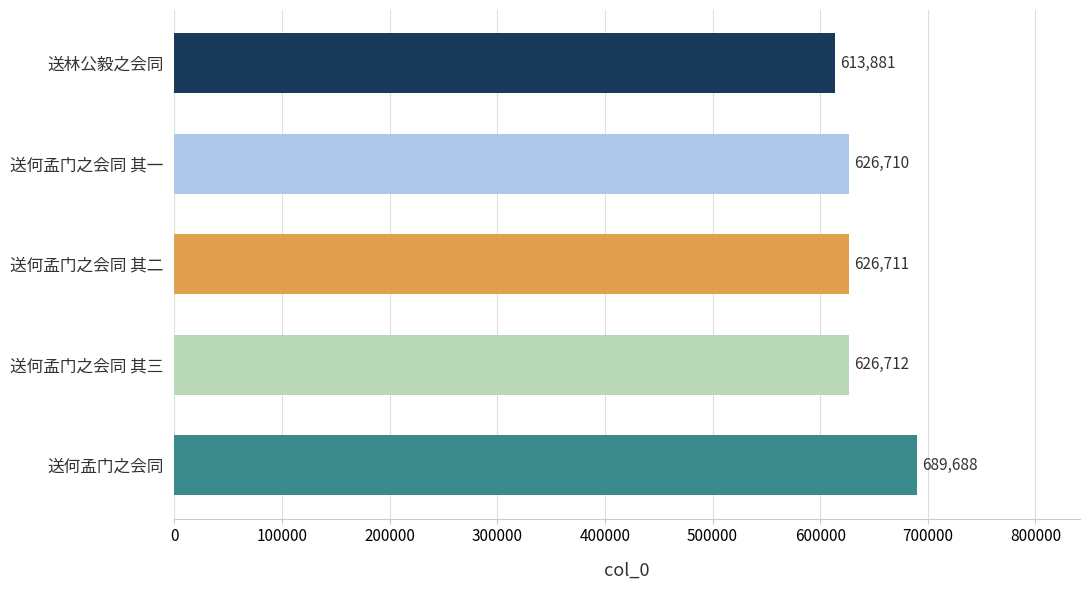

The value at 送何孟门之会同 其一 is 305549. True or false?

False